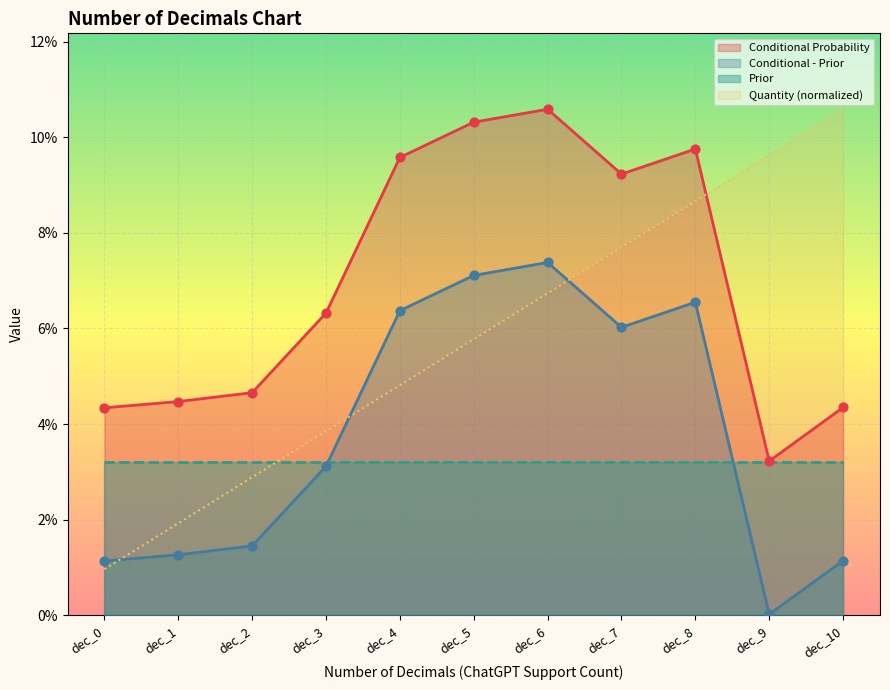

Which series has the largest Y range (max minus min)?

Quantity